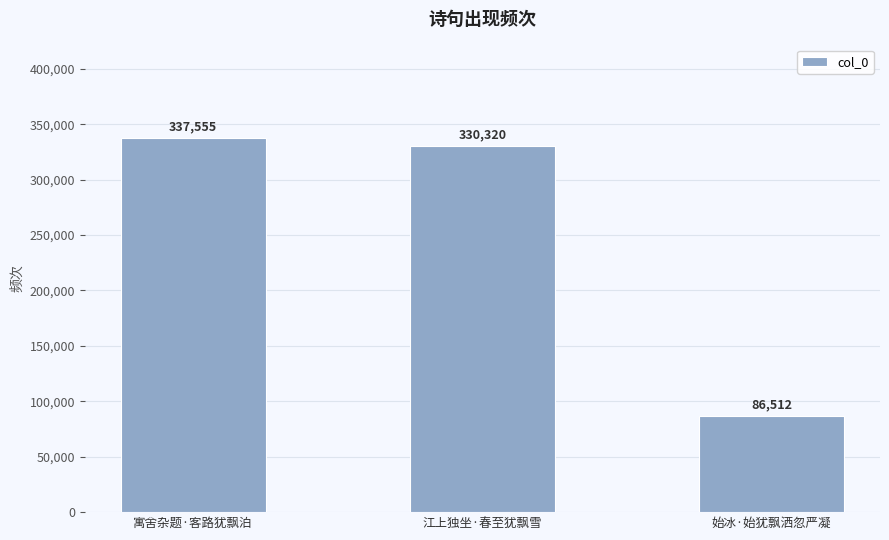

What is the label of the 3rd bar from the right?

寓舍杂题·客路犹飘泊